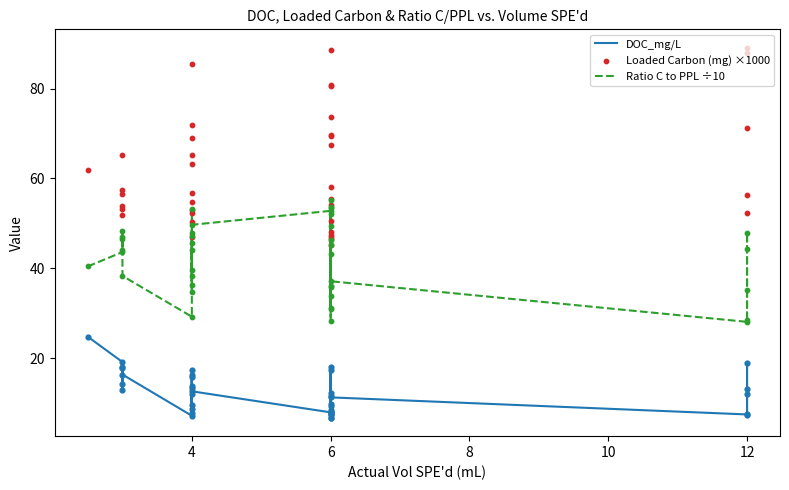

Which series contains the lowest Y value?

DOC_mg/L